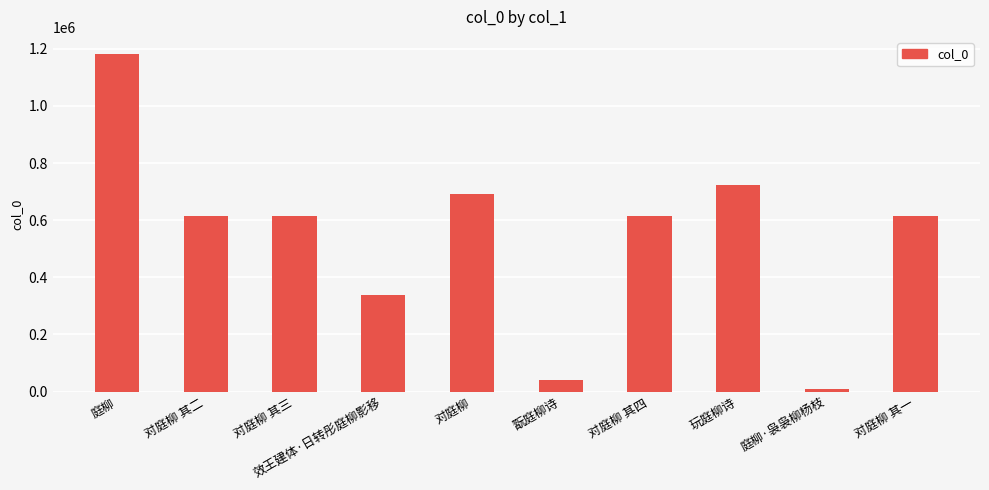

What is the difference between the maximum and second lowest values?

1141896